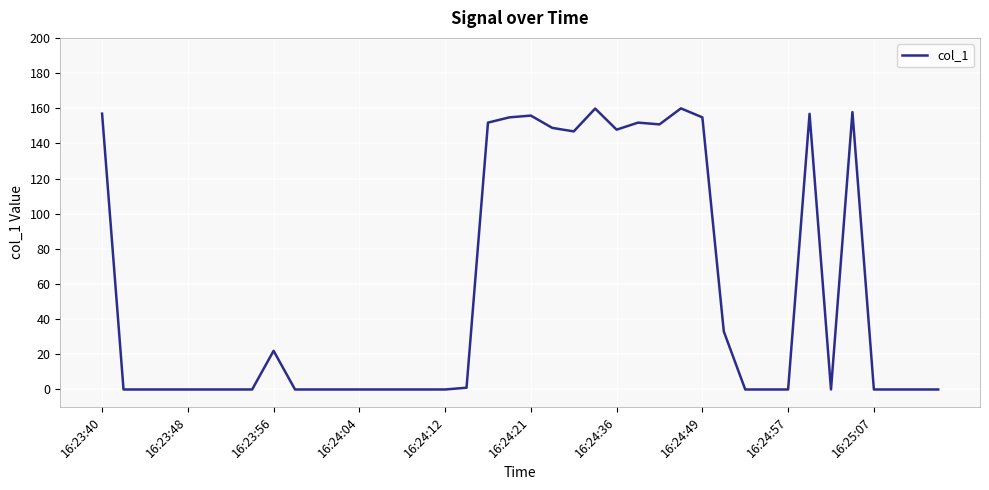

What is the difference between the second highest and second lowest values?

159.8